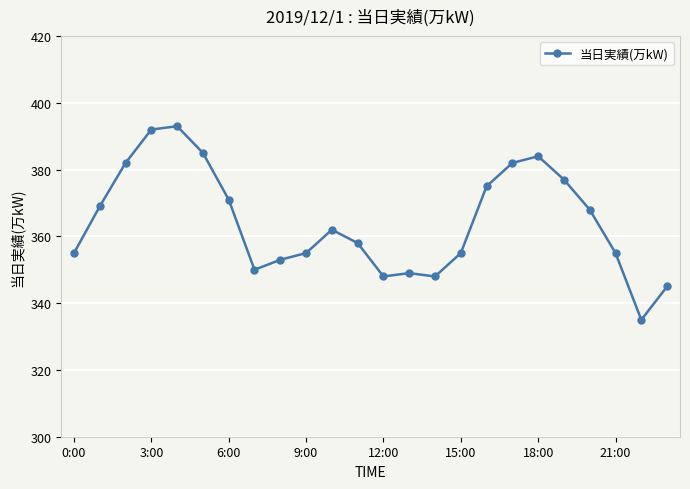

What is the value of the 23rd point from the left?

335